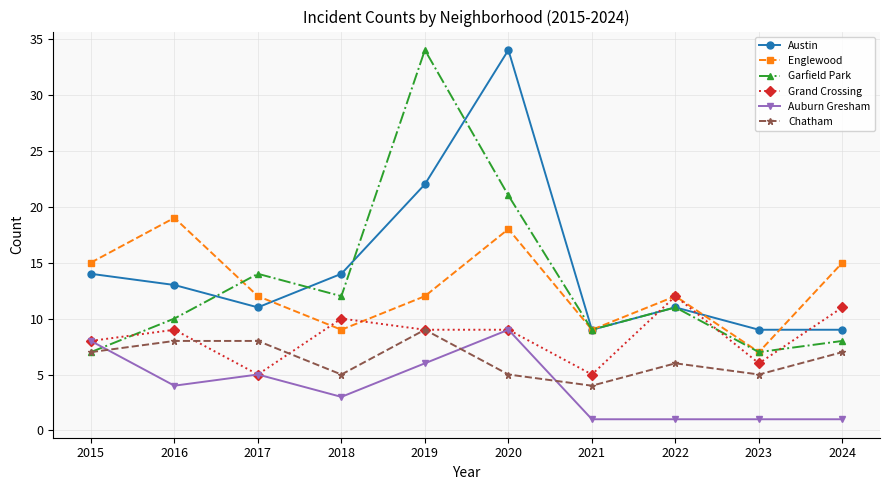

What is the difference between the maximum and second lowest values in the Garfield Park series?

27